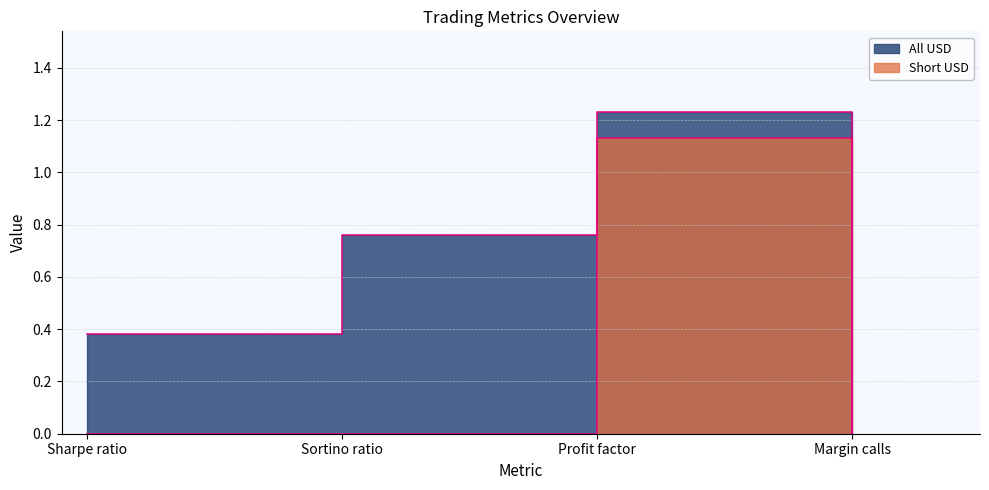

What is the maximum value shown in the chart?

1.2